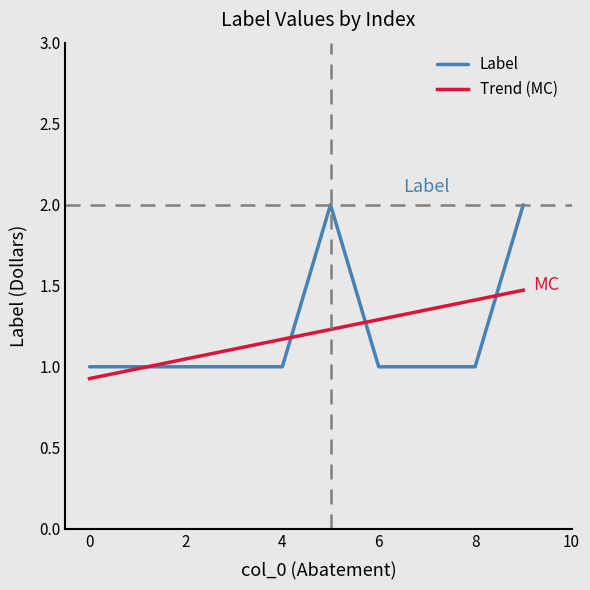

Is it true that the value at 2 is 1?

False